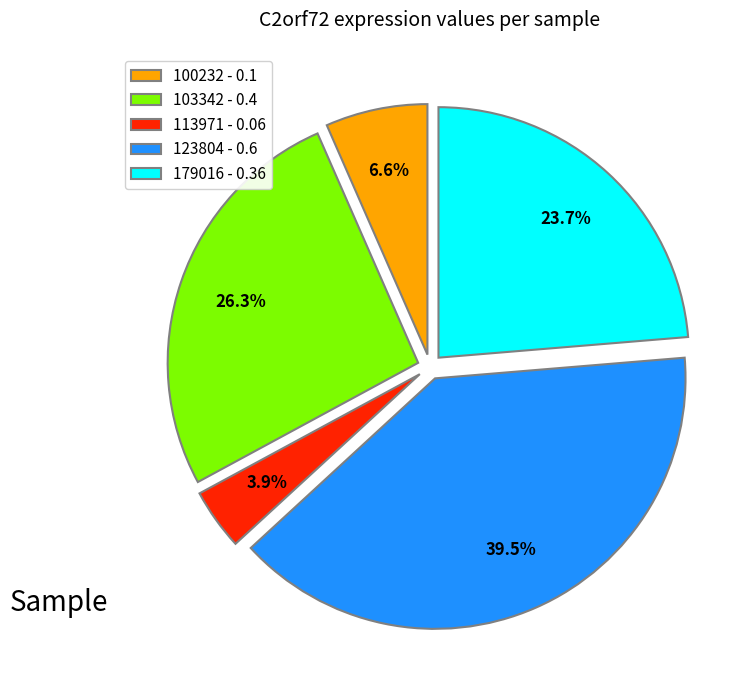

Combined, what portion of the pie is 123804 - 0.6 and 103342 - 0.4?

65.8%